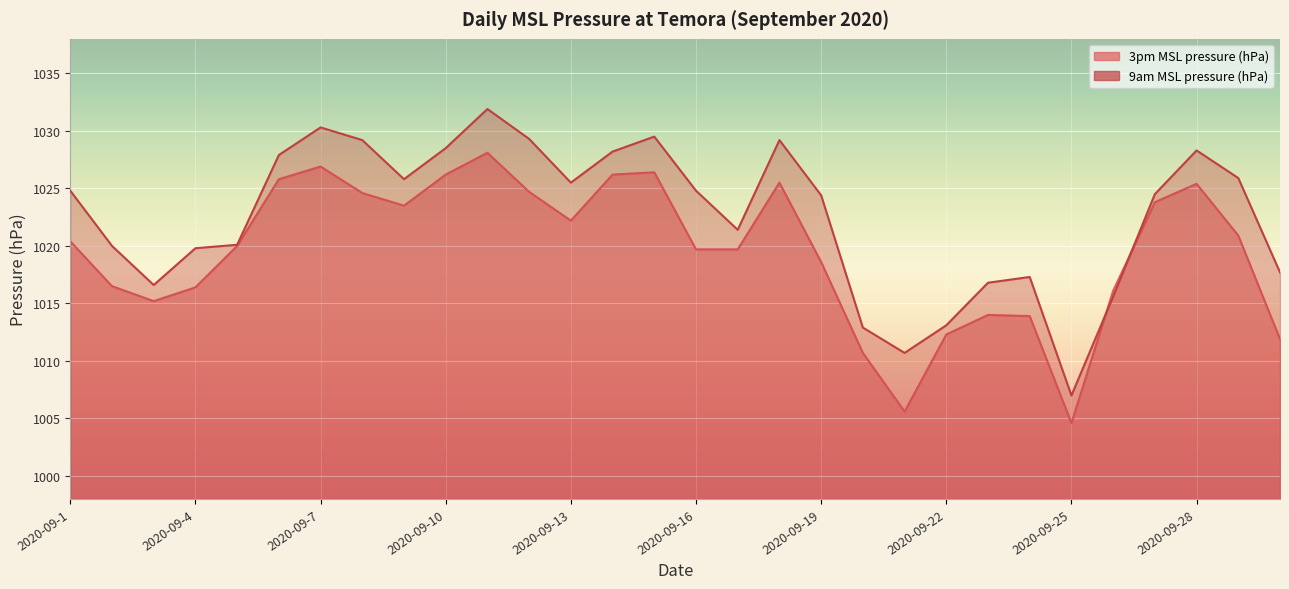

After their last crossing, which series has the higher values: 9am MSL pressure (hPa) or 3pm MSL pressure (hPa)?

9am MSL pressure (hPa)